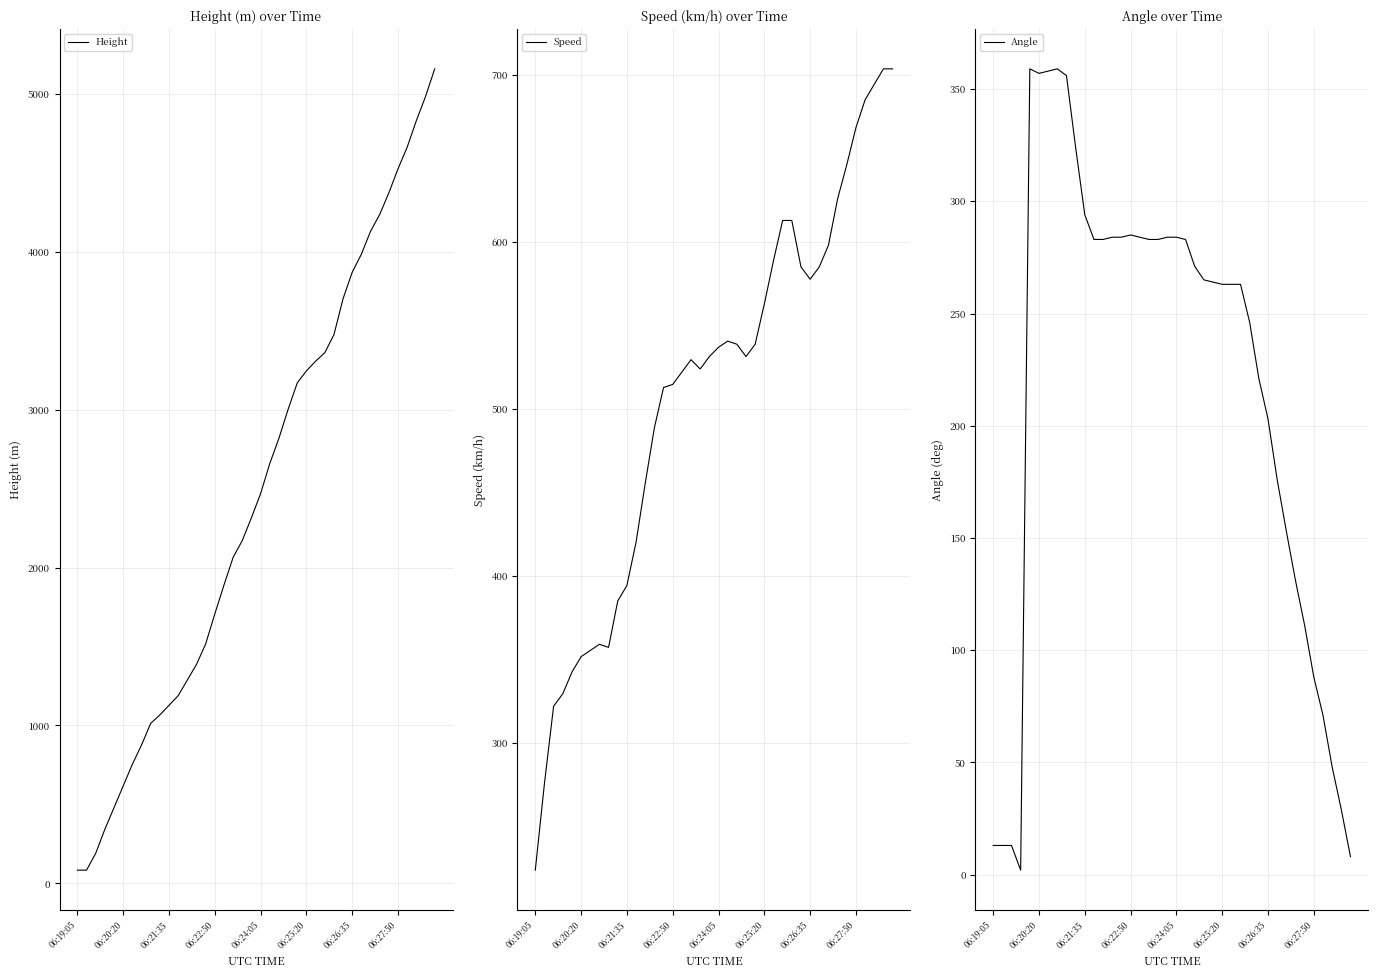

What is the greatest value displayed?

5158.7